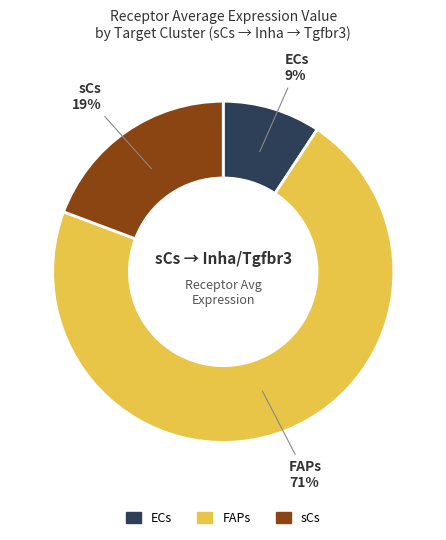

Between FAPs and sCs, which is larger?

FAPs